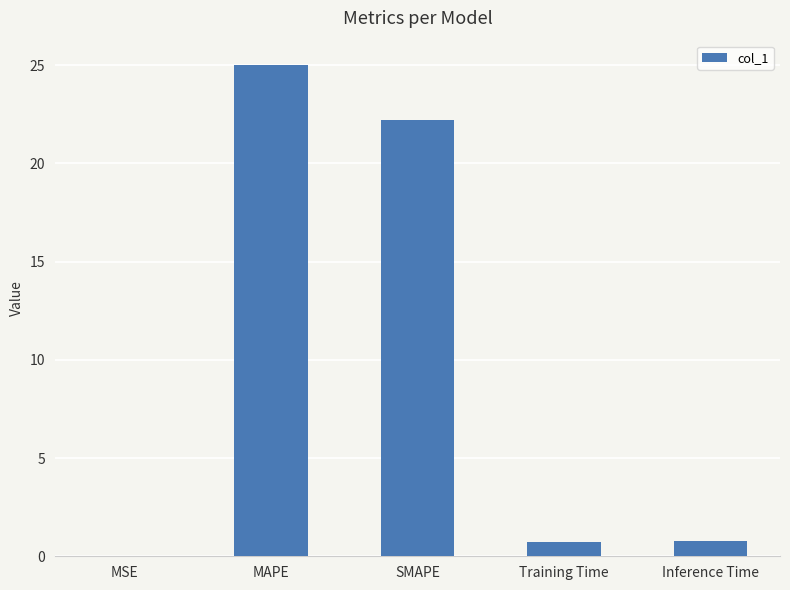

The chart shows a value of 40.8 at MAPE. True or false?

False